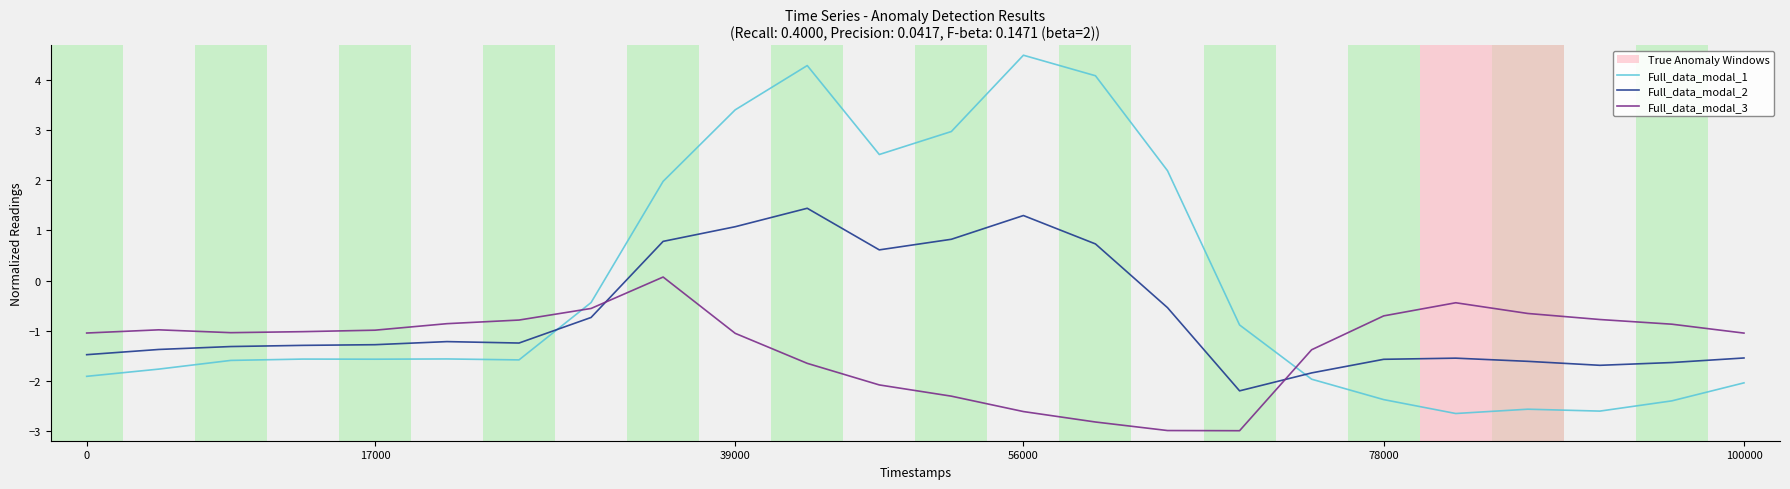

What is the greatest value displayed?

4.5